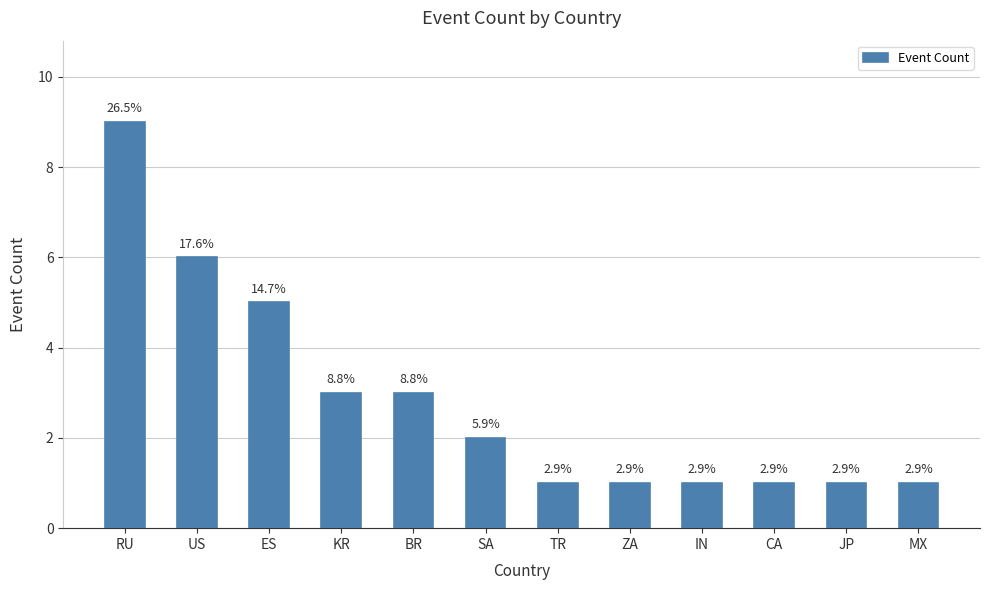

How many bars are there in total?

12